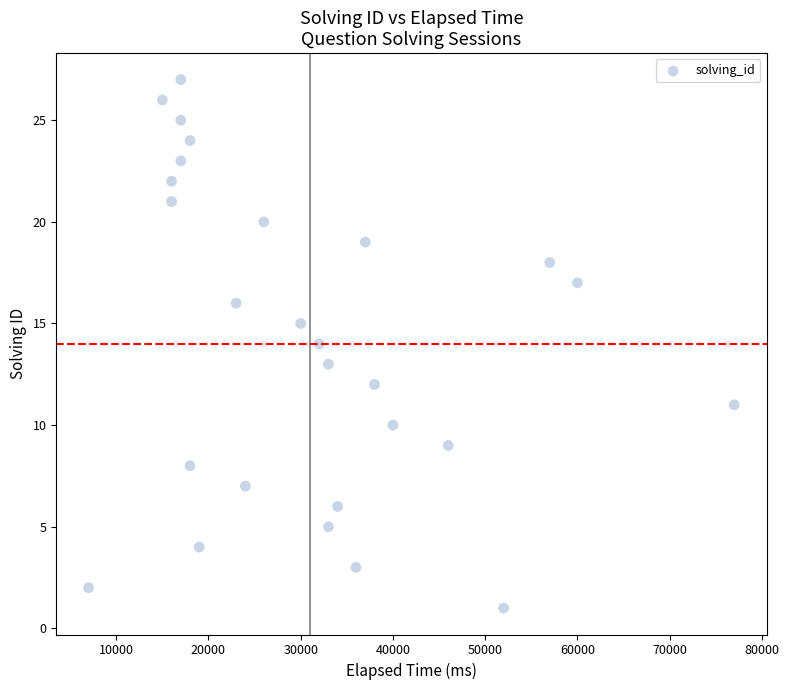

What is the range of X values (max minus min)?

70000